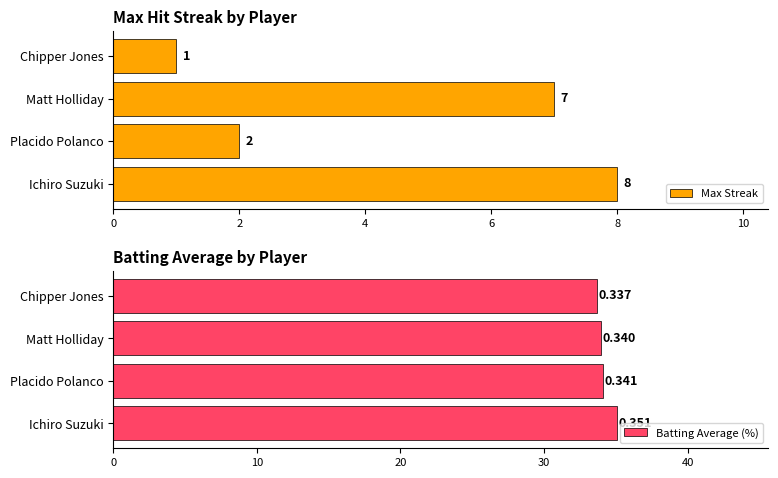

What is the difference between the Max Streak values at Chipper Jones and Matt Holliday?

6